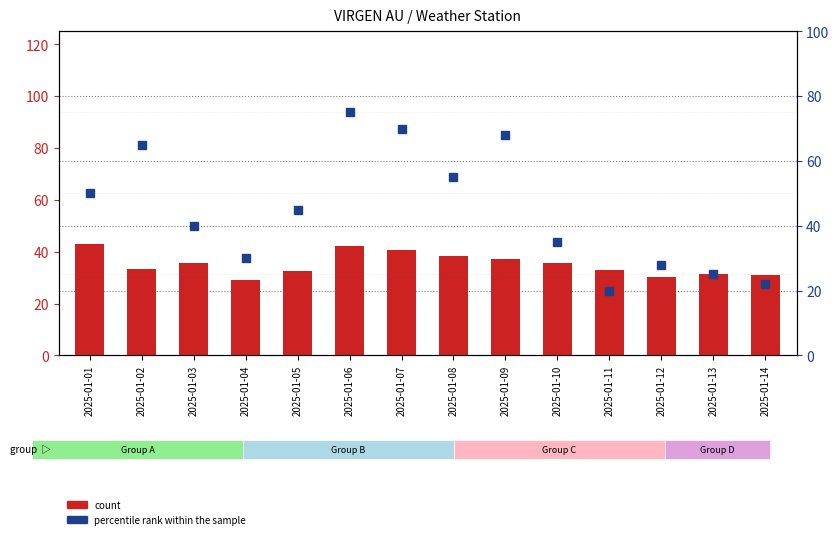

At which category is the sum across all series the highest?

2025-01-06